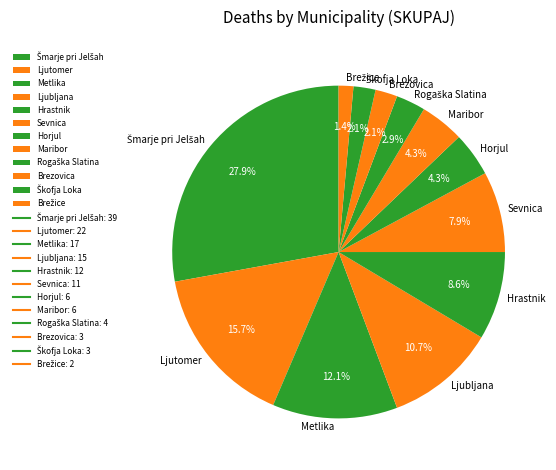

Between Maribor and Metlika, which is larger?

Metlika